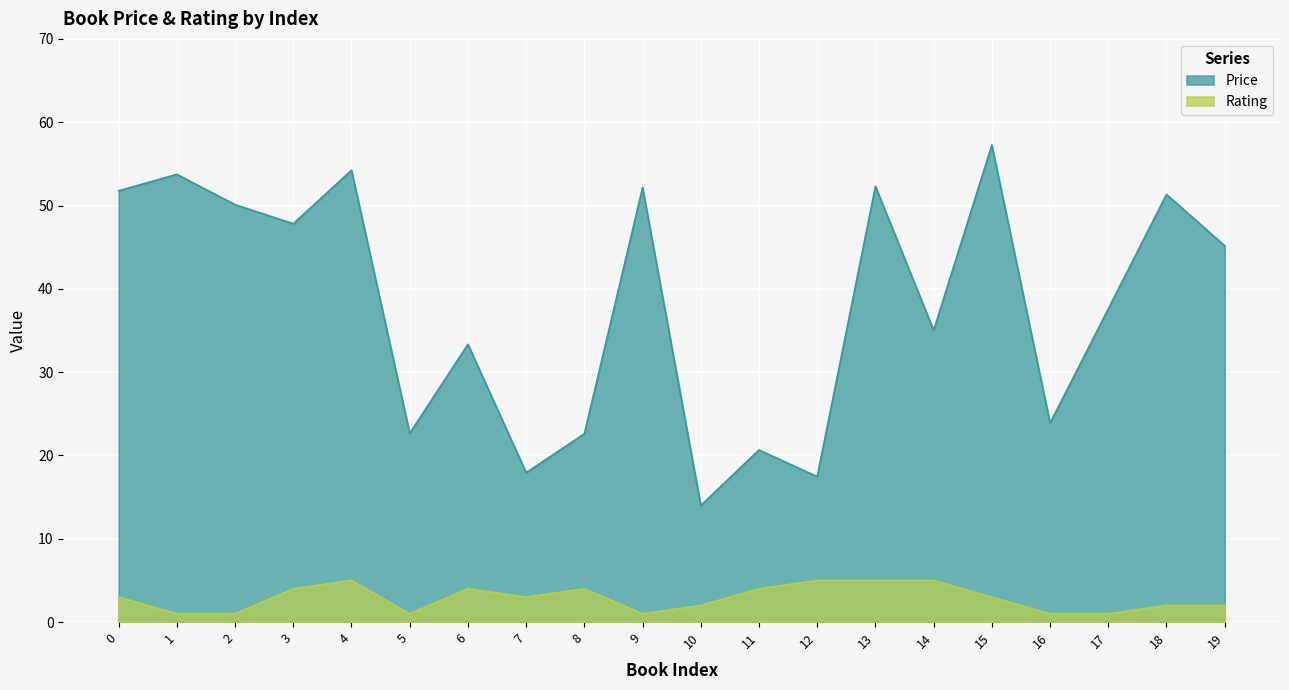

What is the difference between the second highest and second lowest values in the Rating series?

4.0